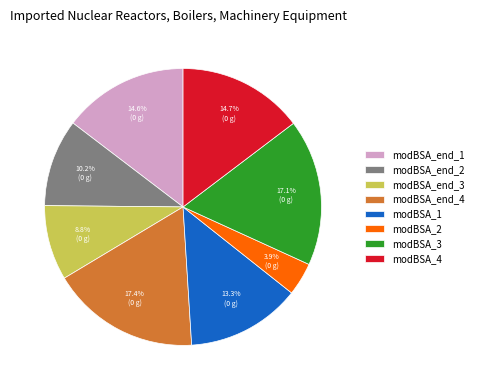

To the nearest percent, what percentage of the pie is modBSA_end_2?

10%